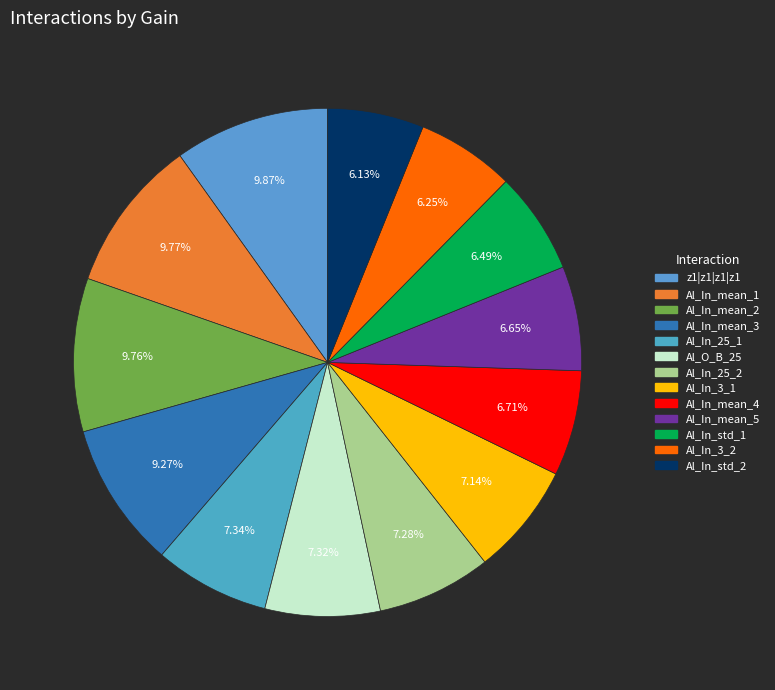

Is there a majority slice in this chart?

No